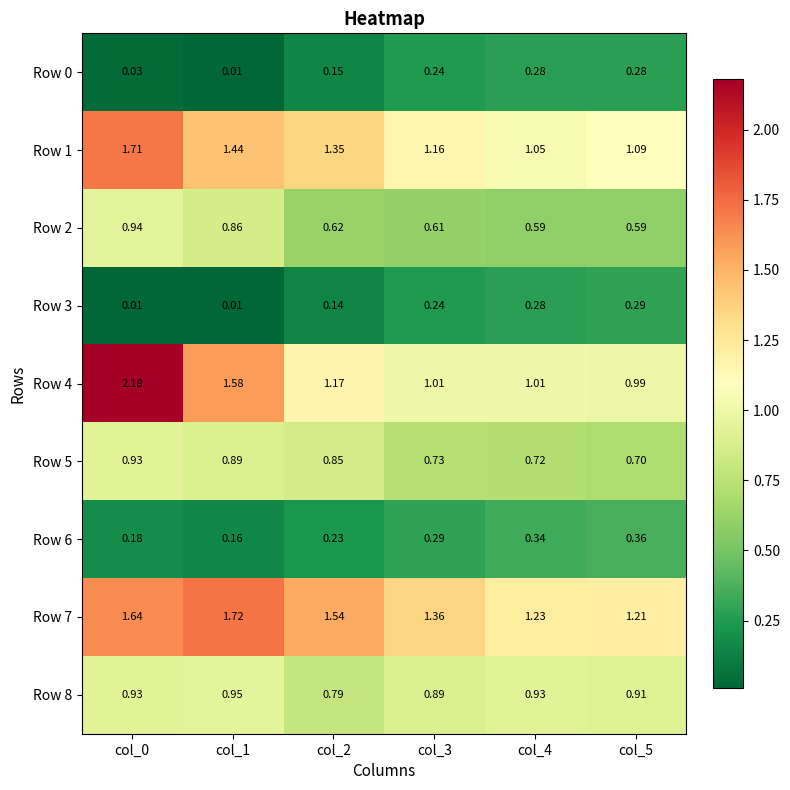

Is the value of Row 7 at col_1 greater than the value of Row 5 at col_0?

Yes